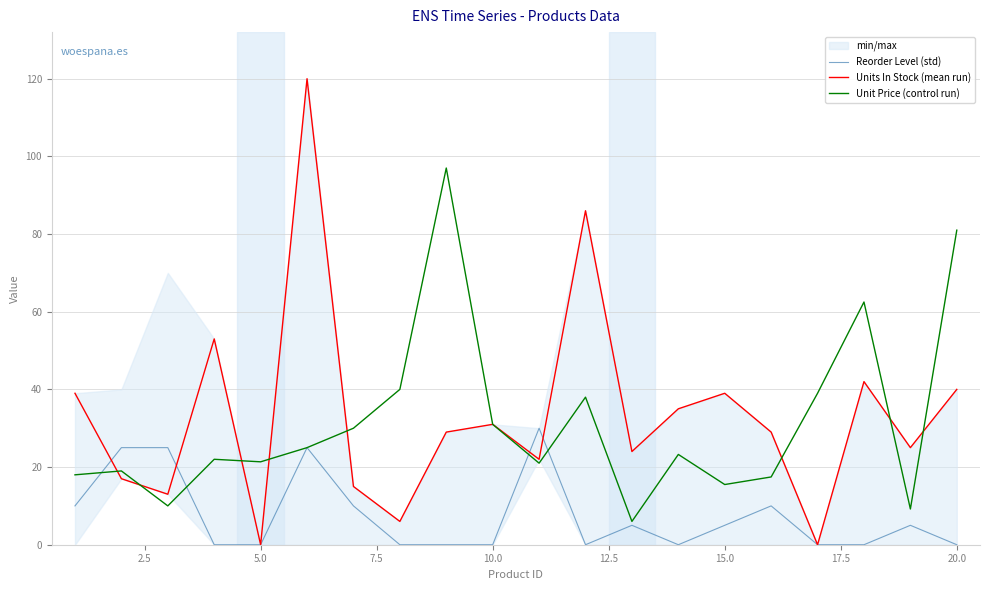

What is the lowest value of the Unit Price (control run) series?

6.0